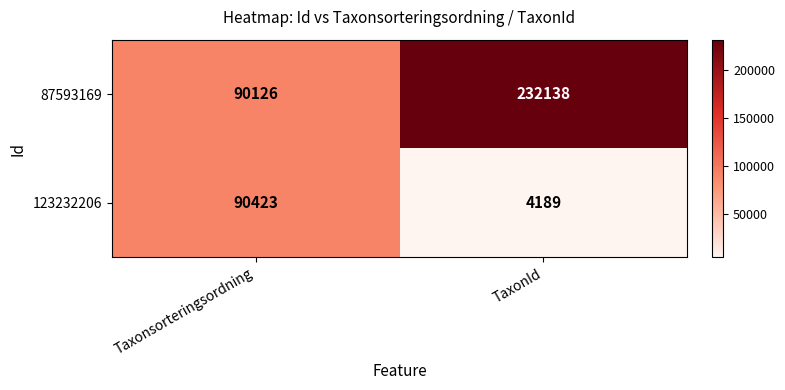

How many categories are shown in the chart?

2